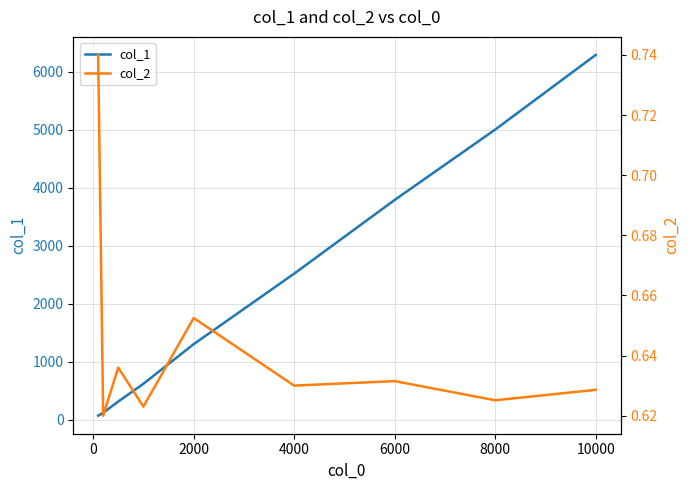

The value of col_1 at 2000 is 1305. True or false?

True